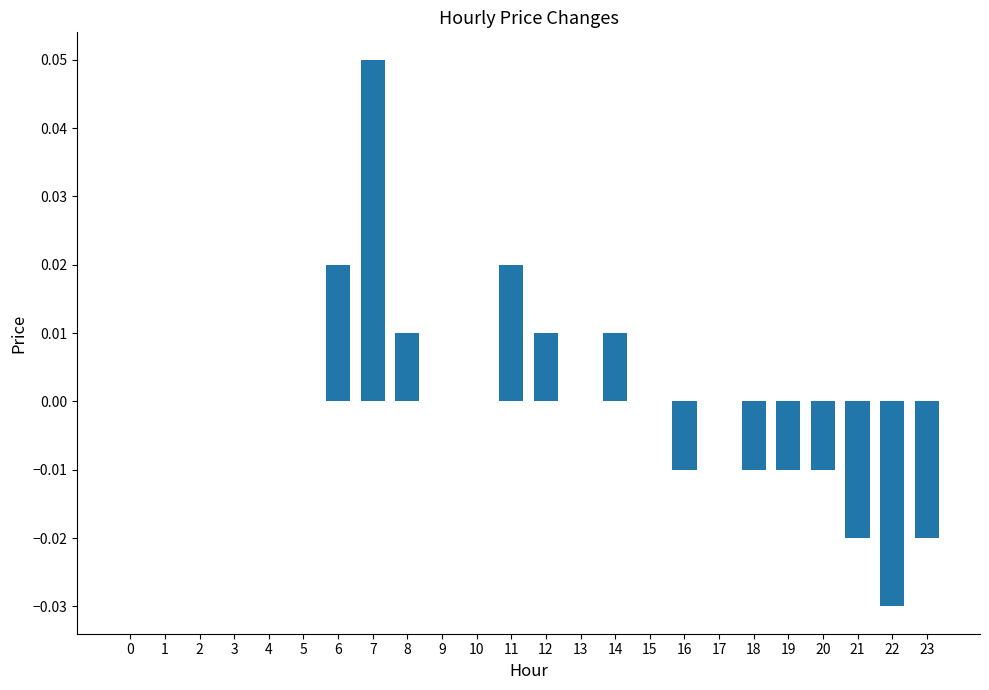

Between 7 and 16, which is larger?

7